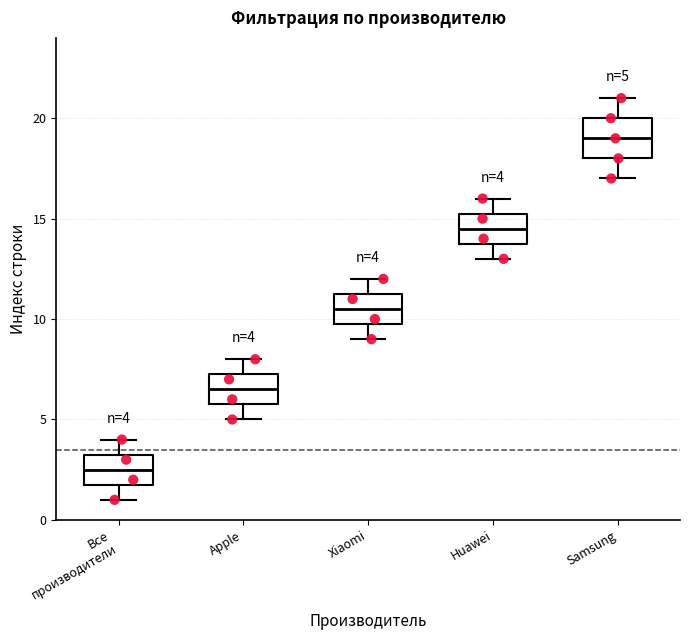

Comparing the boxes themselves (not the whiskers), which one is the tallest?

Samsung